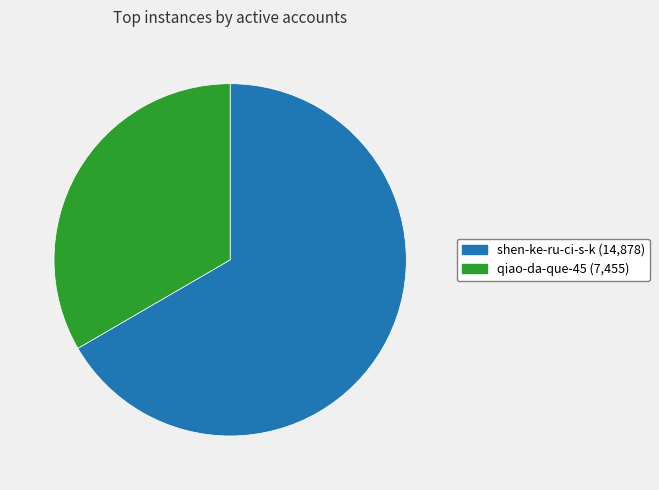

Is there any slice that represents more than half of the pie?

Yes